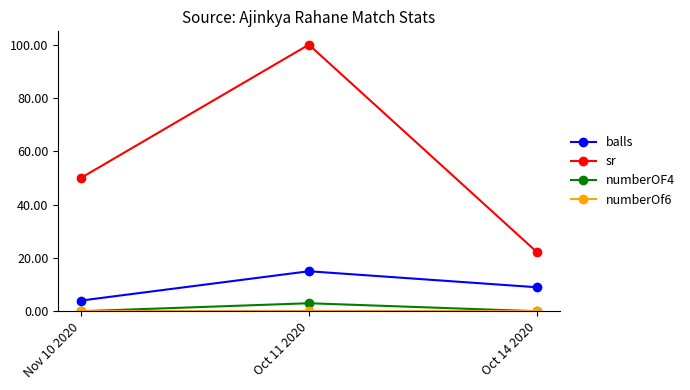

What is the difference between the numberOF4 values at Oct 11 2020 and Nov 10 2020?

3.0